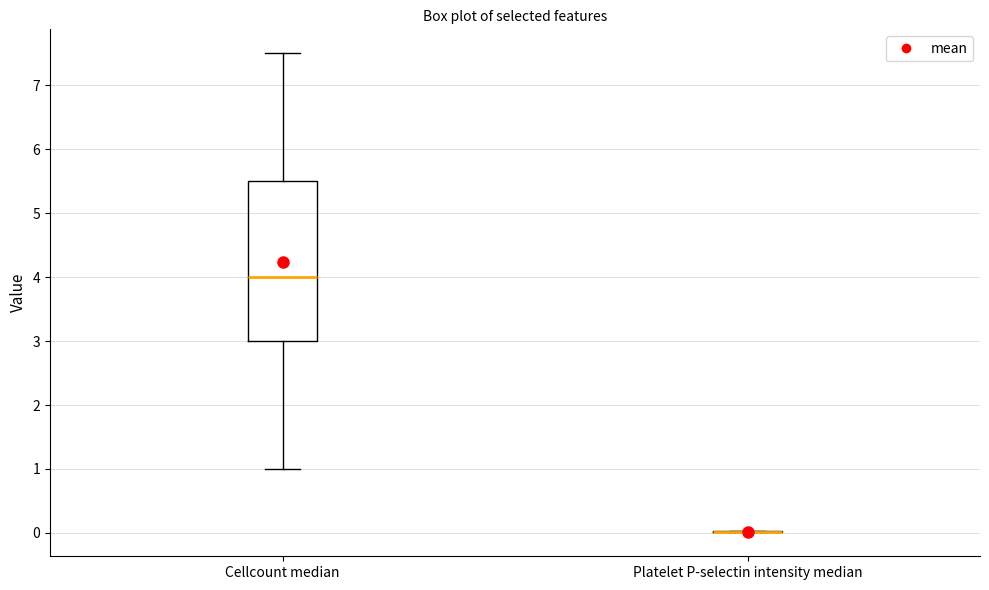

Which box is the tallest, from its lower edge to its upper edge?

Cellcount median